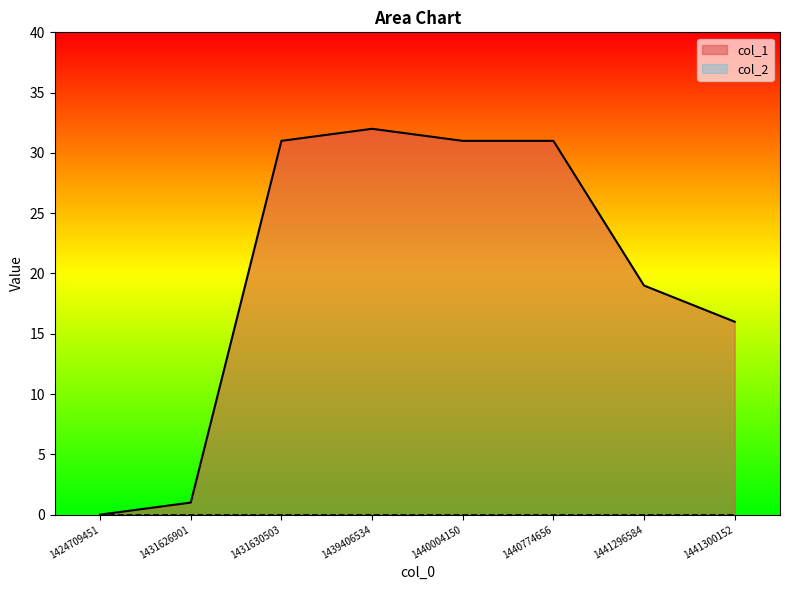

List the labels in order of value, smallest first.

1424709451, 1431626901, 1441300152, 1441296584, 1431630503, 1440004150, 1440774656, 1439406534